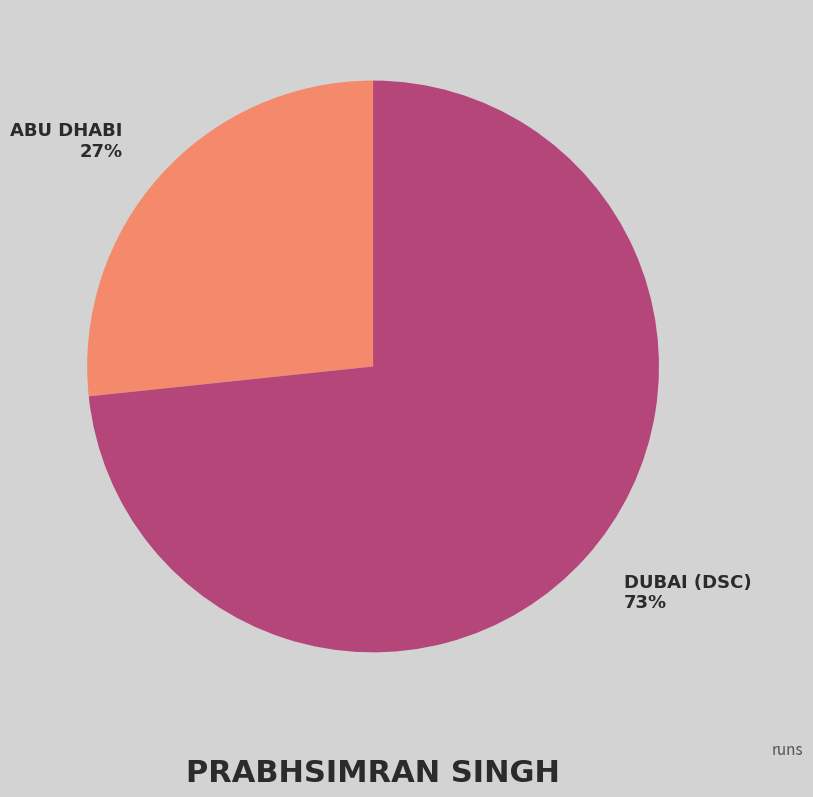

To the nearest percent, what is the average slice percentage?

50%